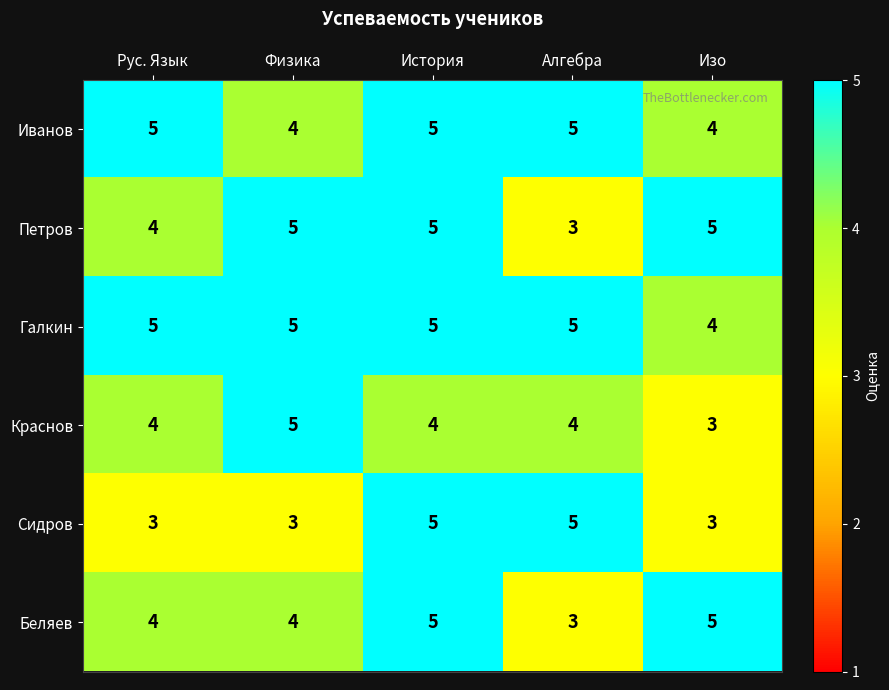

What value does the Иванов series have at История?

5